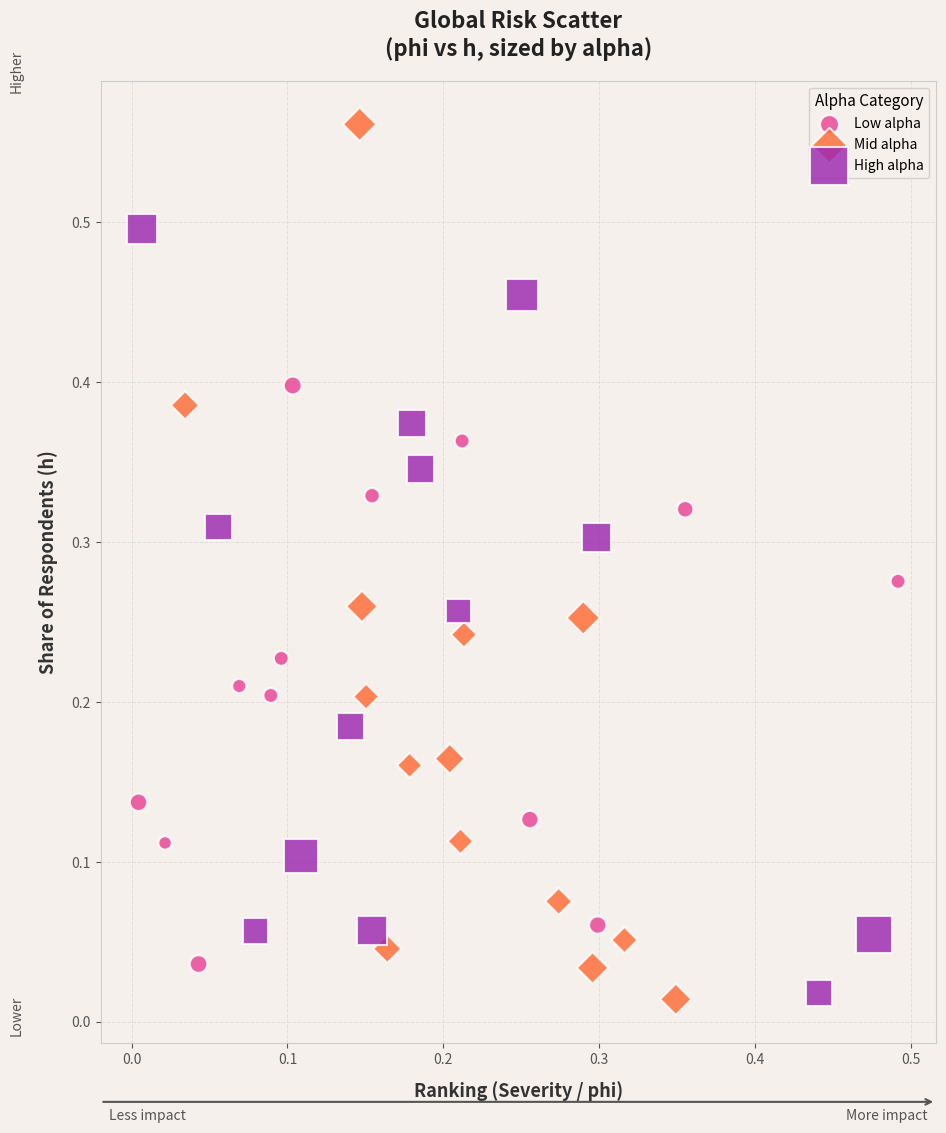

Which series has the widest spread of Y values?

Mid alpha